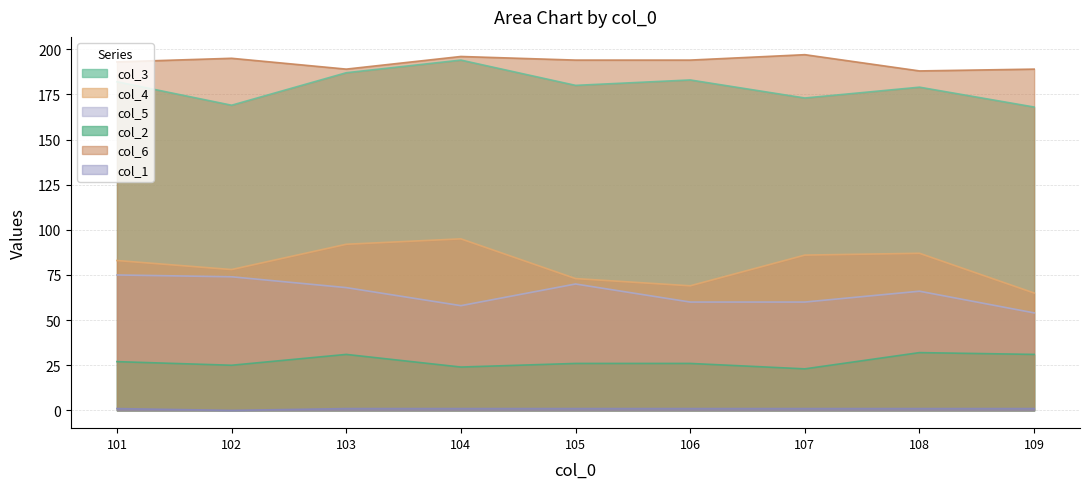

True or false: col_3 and col_2 cross at least once.

False